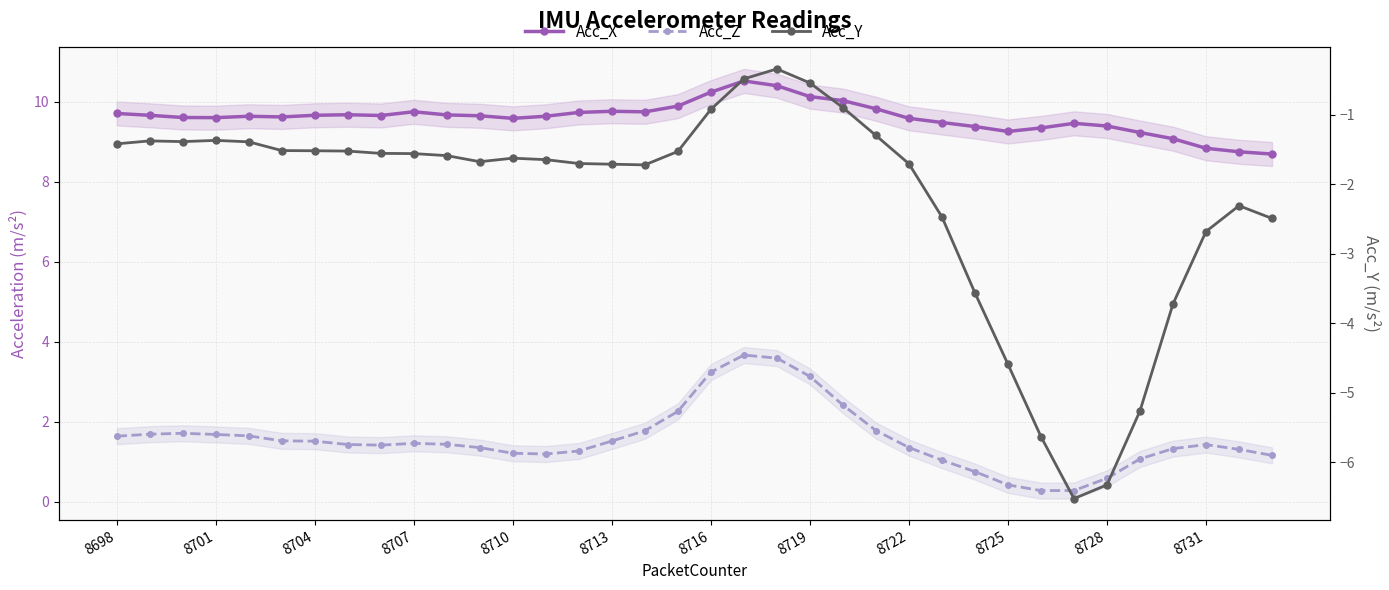

Is it true that Acc_Y equals -2.5 at 25?

True